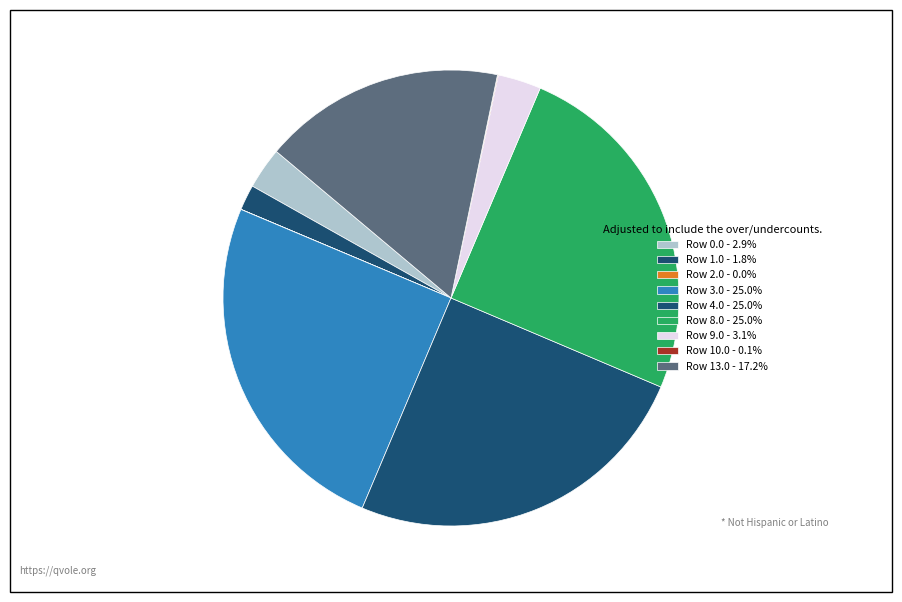

To the nearest percent, what is the average slice percentage?

11%